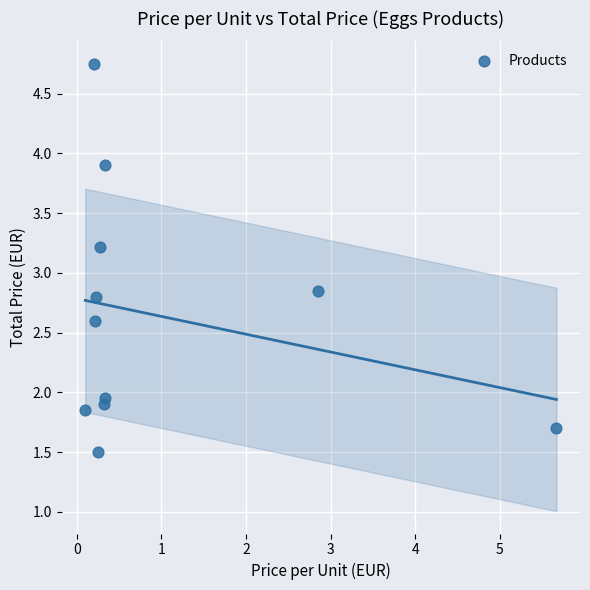

What is the average X value?

1.0